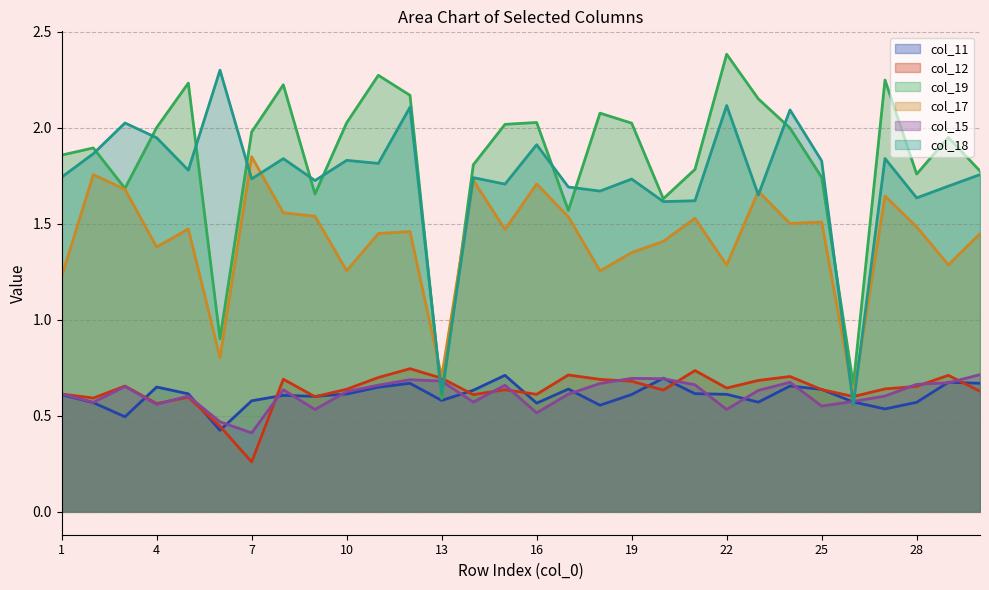

Which has a higher value, 29 or 30?

29